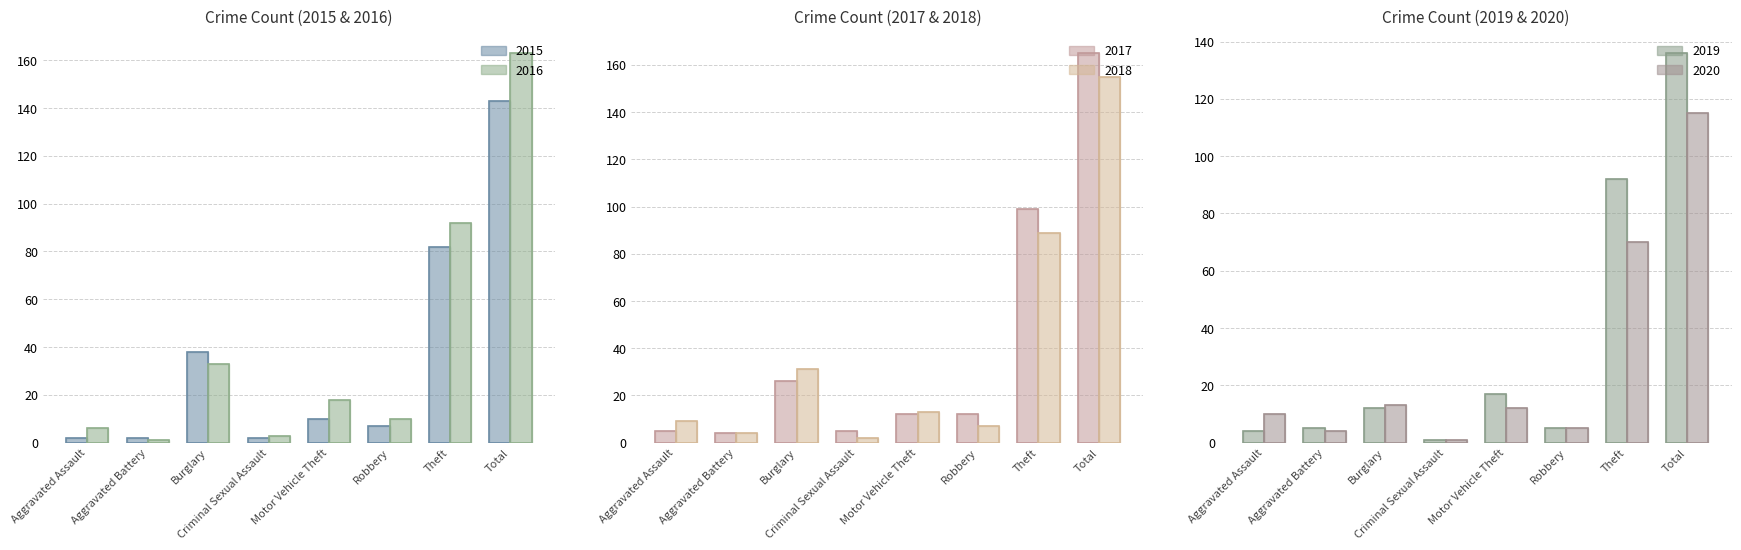

Which series has the largest total across all categories?

2017